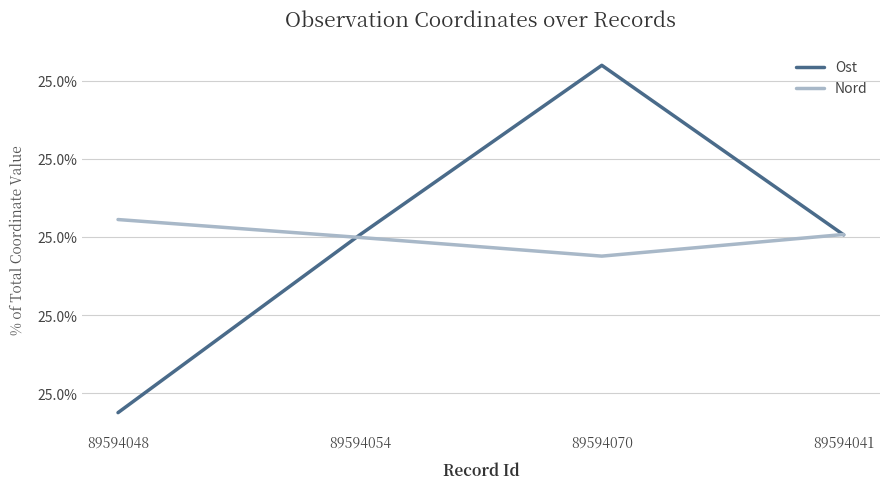

Where is the first local maximum for Ost?

89594070